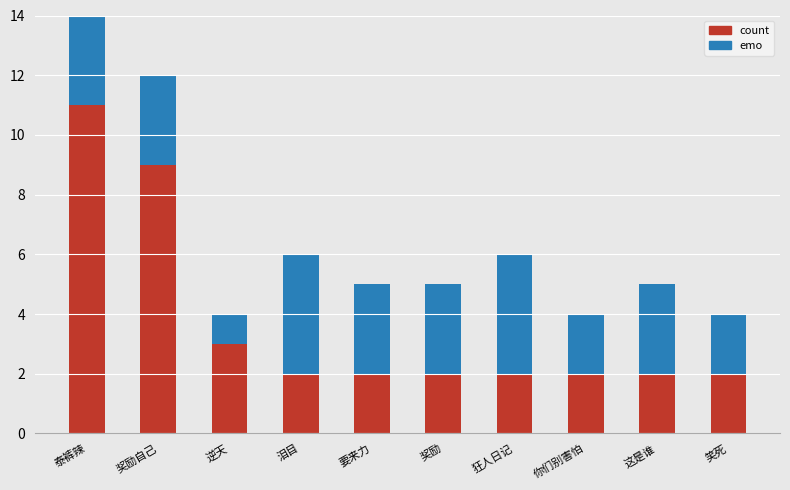

What is the total value across all series at 狂人日记?

6